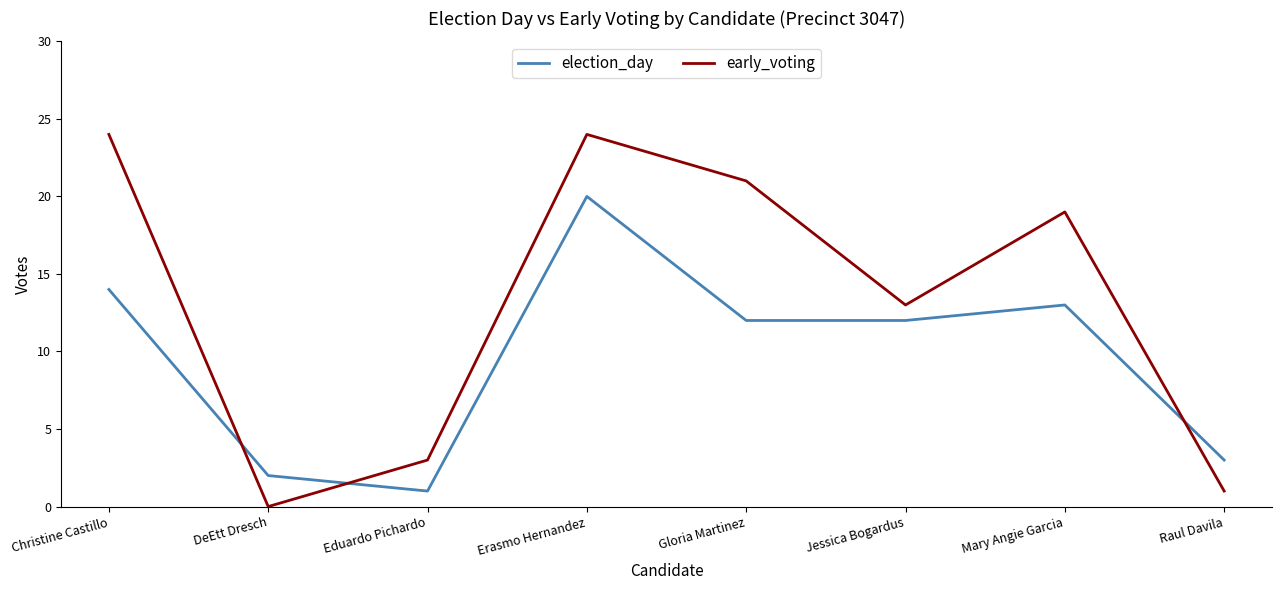

What are all the series names shown in the legend?

election_day, early_voting